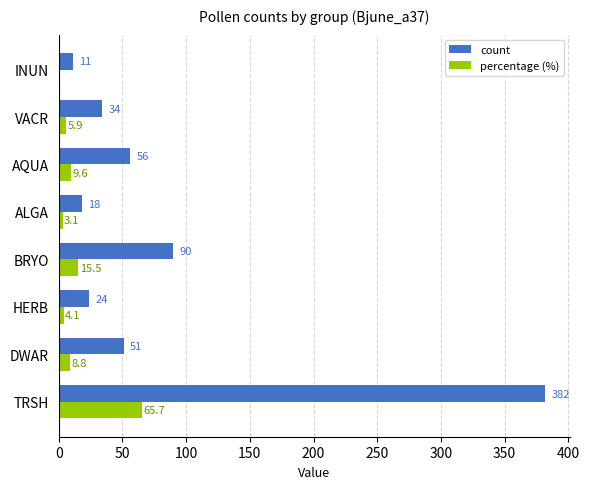

Which series has the widest spread of values?

count